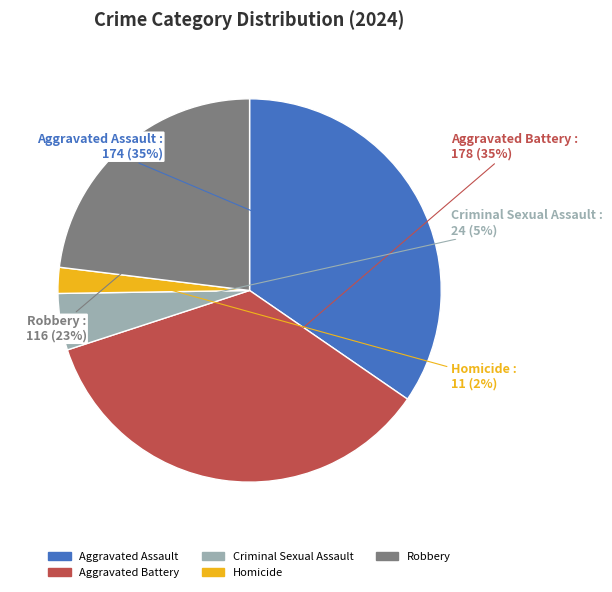

To the nearest percent, what is the difference between the Robbery and Aggravated Assault slice percentages?

12%